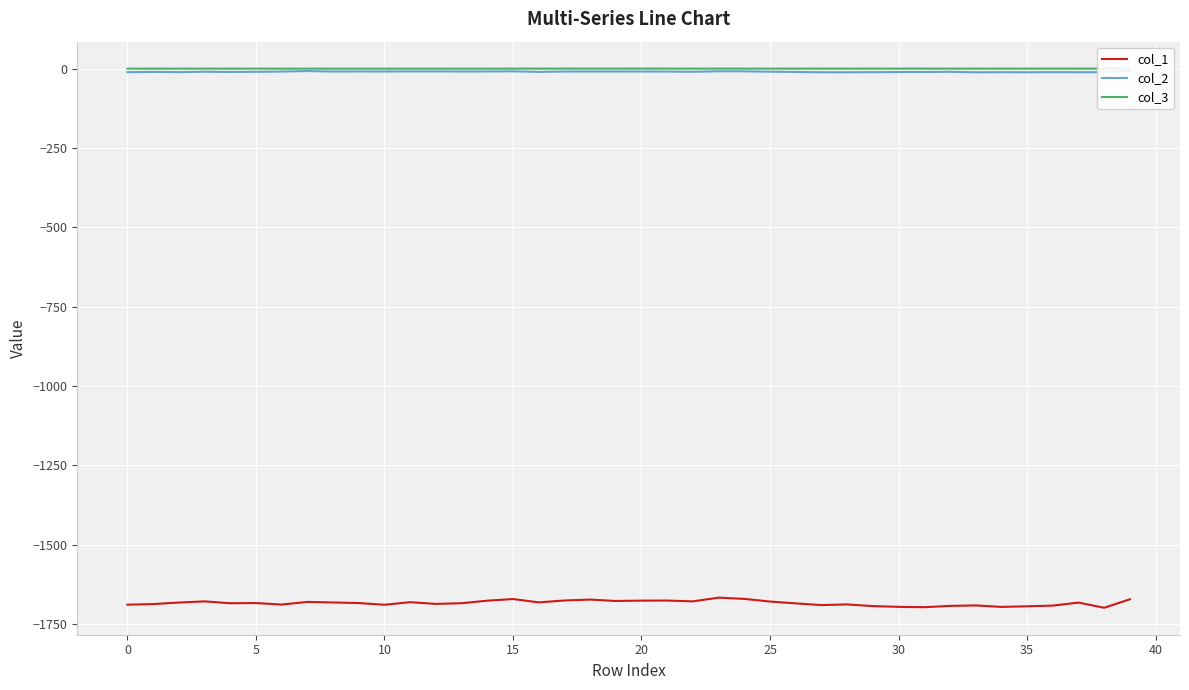

How many values in the col_2 series are below -9?

31